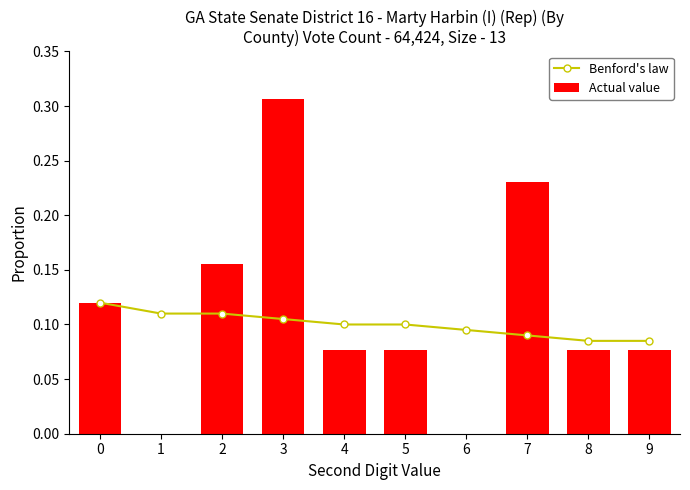

Which label corresponds to the largest value in the chart?

3